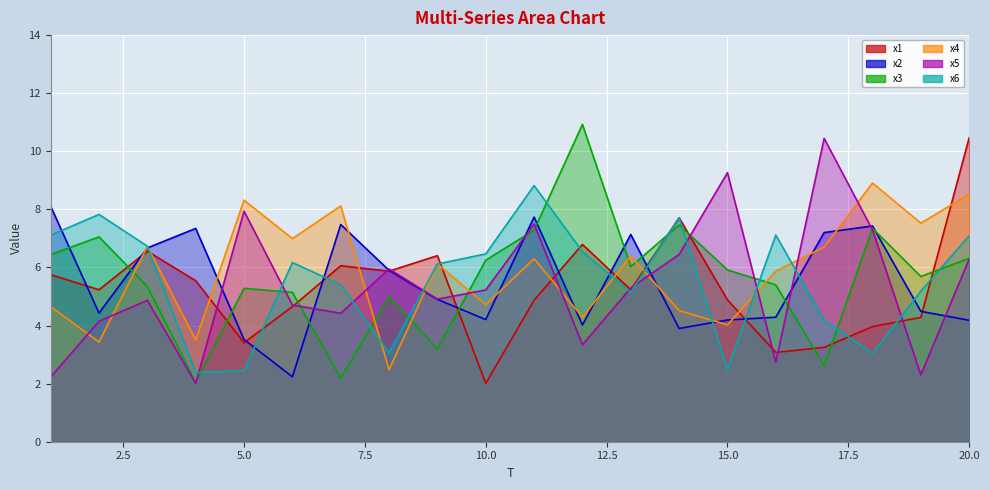

How many values in the x5 series exceed 5?

10